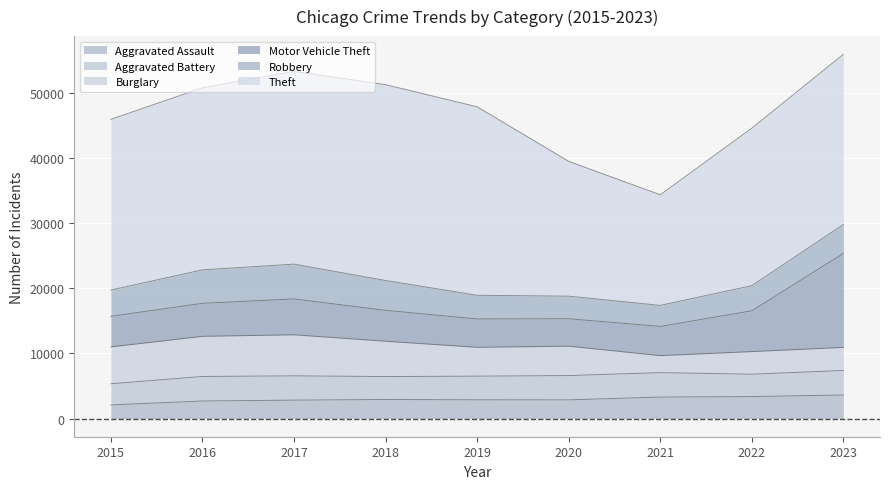

What is the total value across all series at 2019?

47860